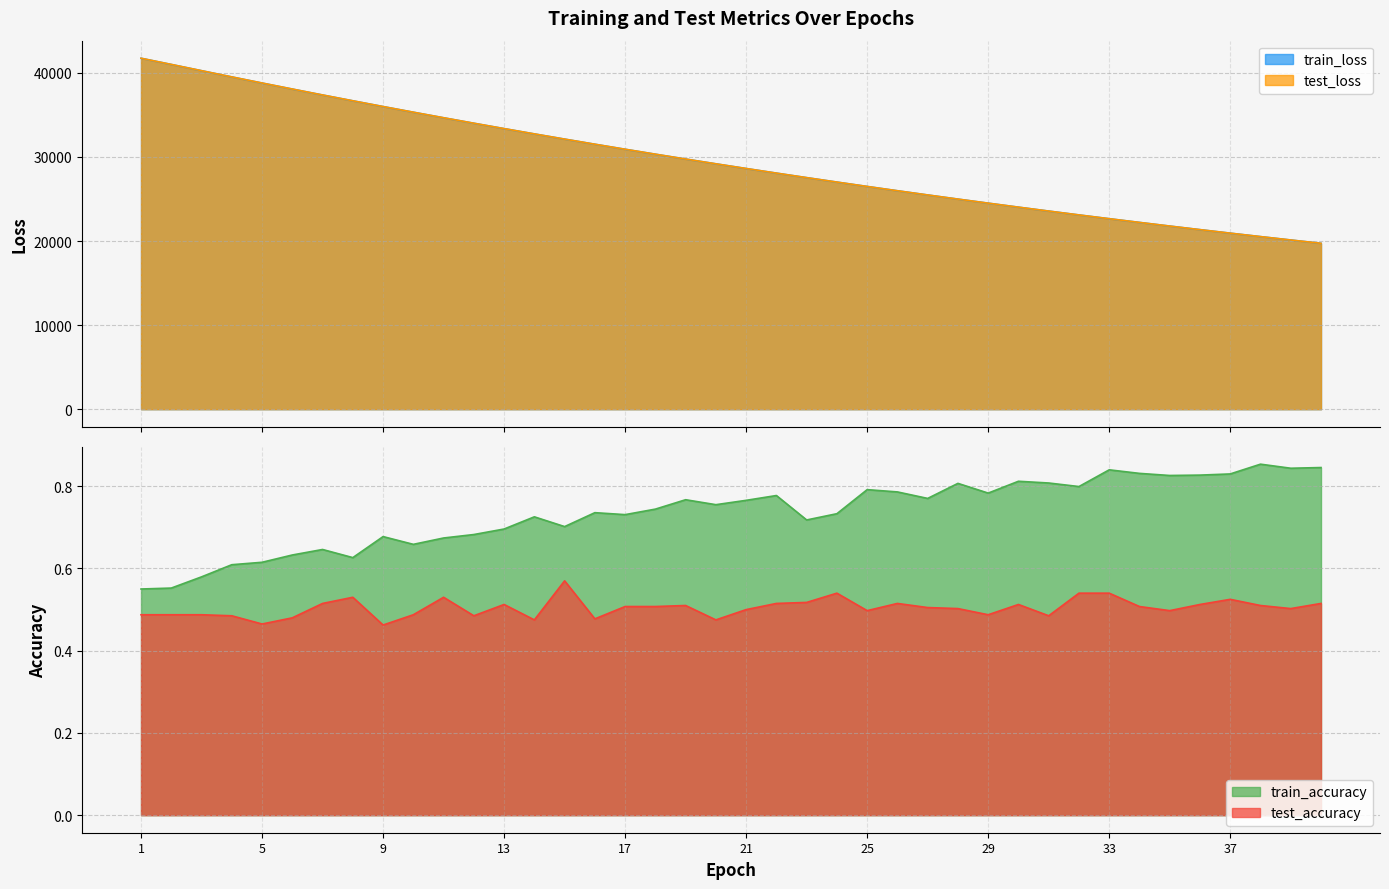

Which series has the largest range (max minus min)?

test_loss